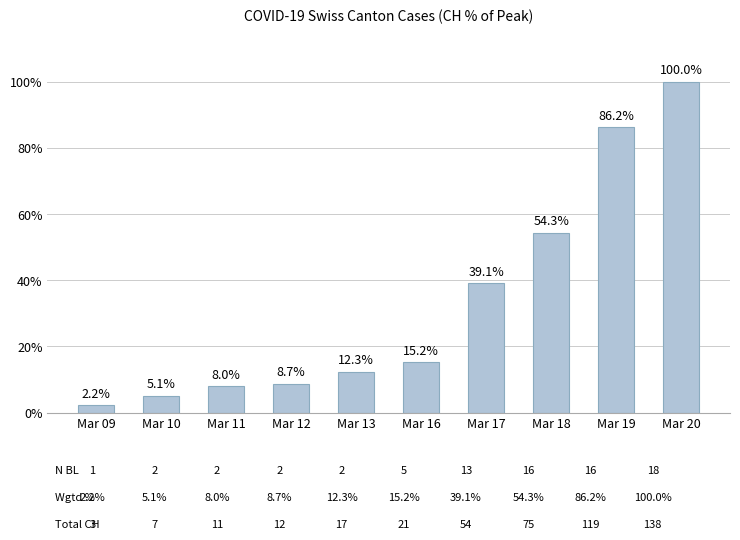

Rank the categories by value from highest to lowest.

Mar 20, Mar 19, Mar 18, Mar 17, Mar 16, Mar 13, Mar 12, Mar 11, Mar 10, Mar 09